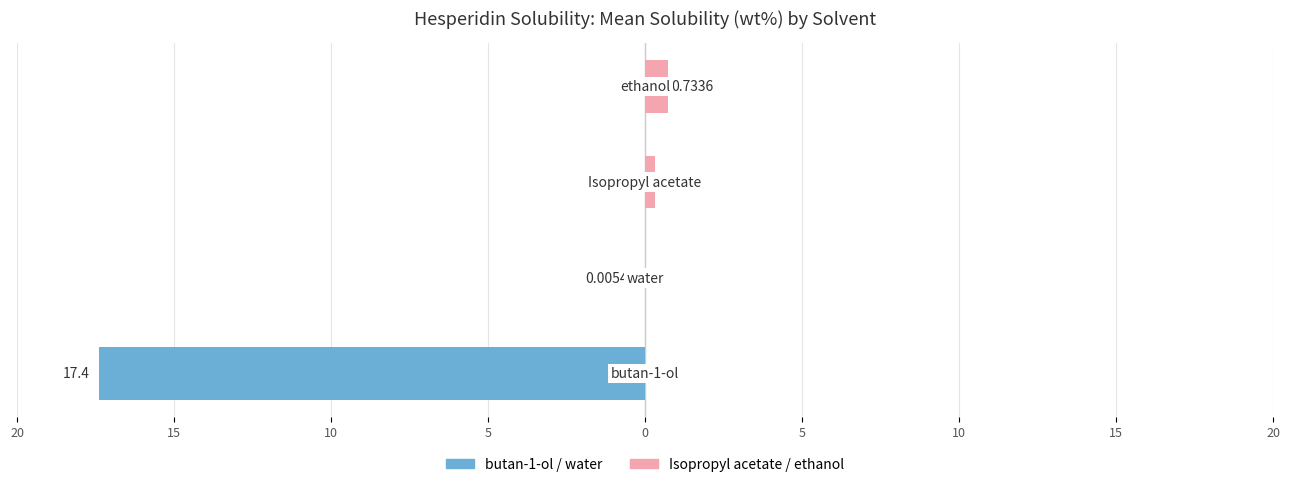

What is the difference between the highest and lowest values at 5?

0.7